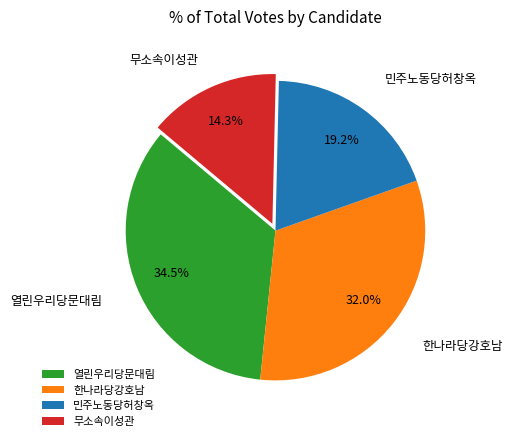

To the nearest percent, what portion does 무소속이성관 represent?

14%